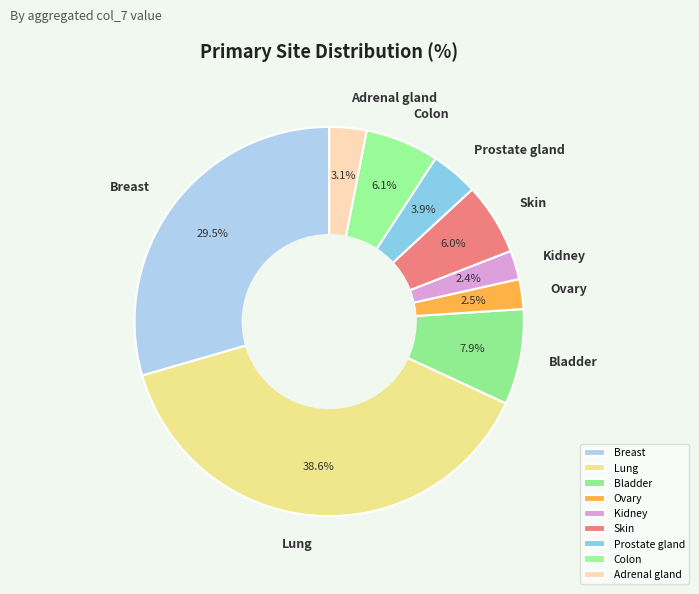

Is the sum of Prostate gland and Bladder greater than half?

No